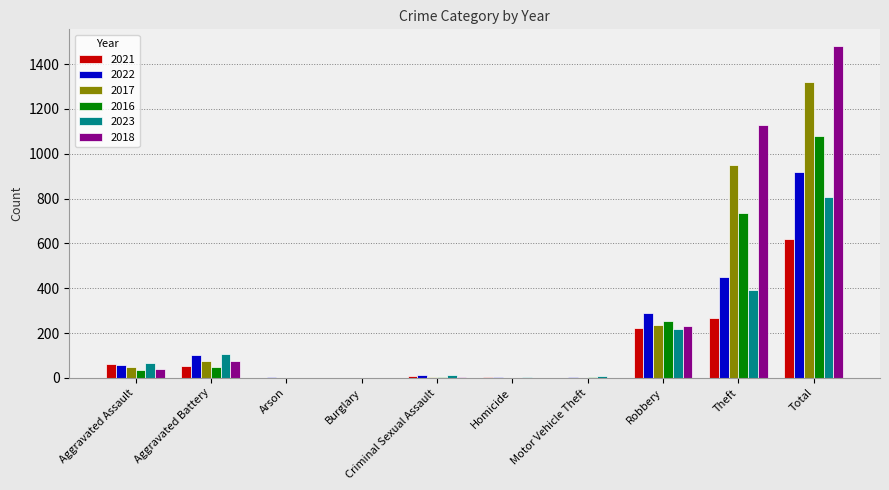

How many groups of bars are there?

10